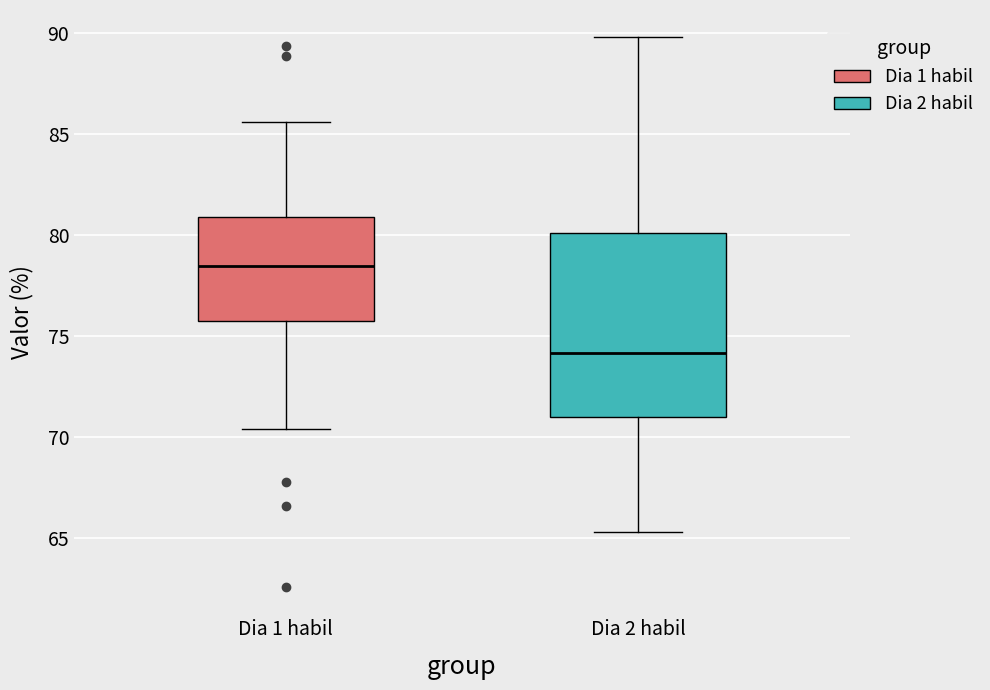

Reading left to right, transcribe this box plot: for each box, give where its median line is, the range the box spans, and where its two whiskers end, as read against the y-axis. The values are not printed on the chart, so give them approximately, as read against the axis.

Dia 1 habil: median 78.5, box 76.0 to 81.0, whiskers 70.5 to 85.5
Dia 2 habil: median 74.0, box 71.0 to 80.0, whiskers 65.5 to 90.0